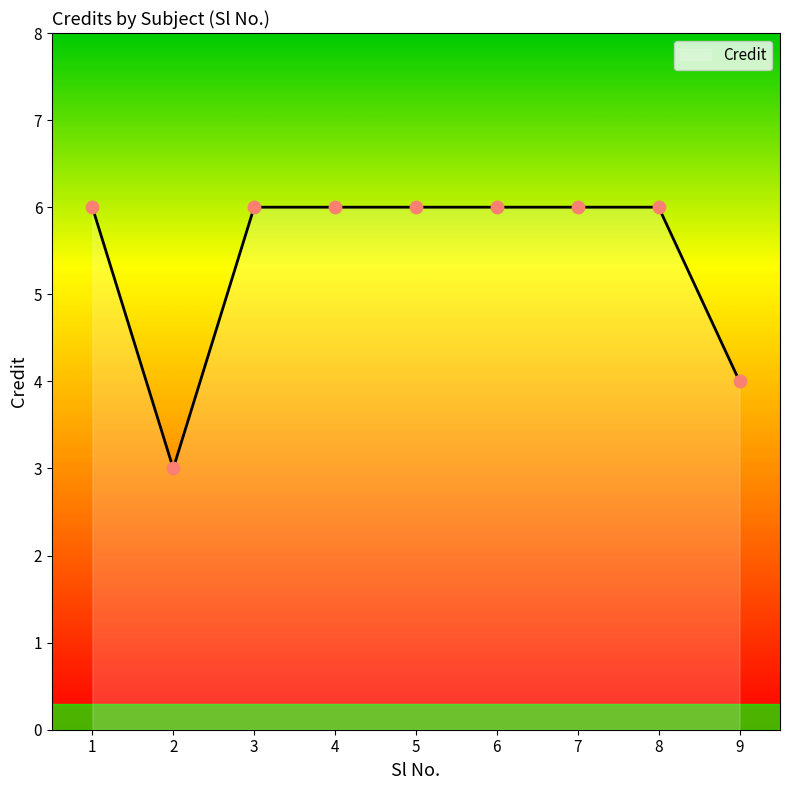

What is the ratio of the value at 5 to the value at 3?

1.0